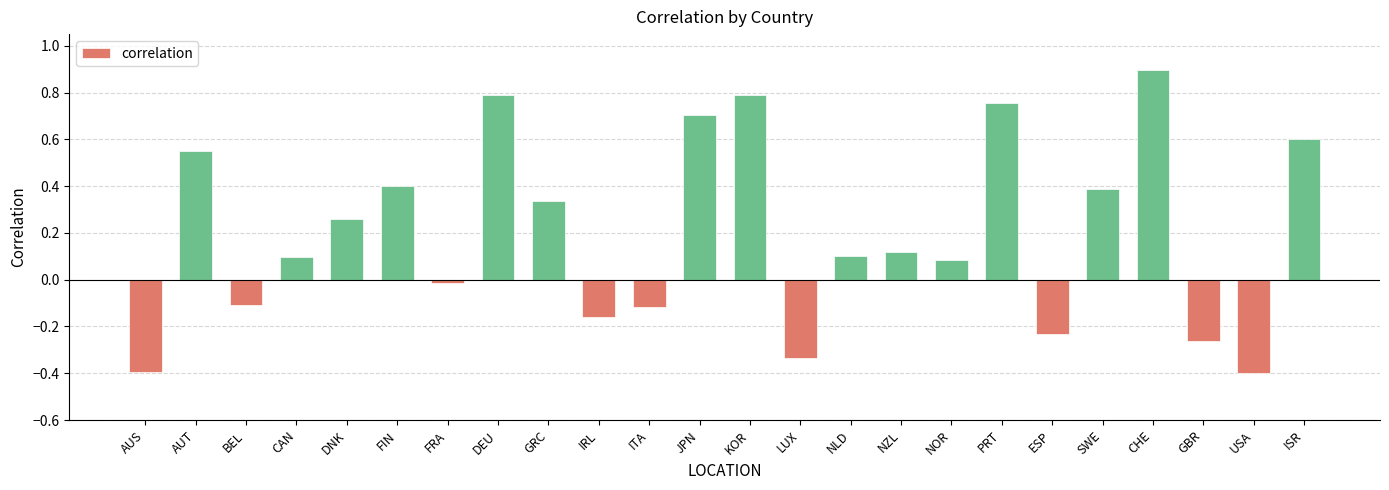

Which has a higher value, FRA or IRL?

FRA